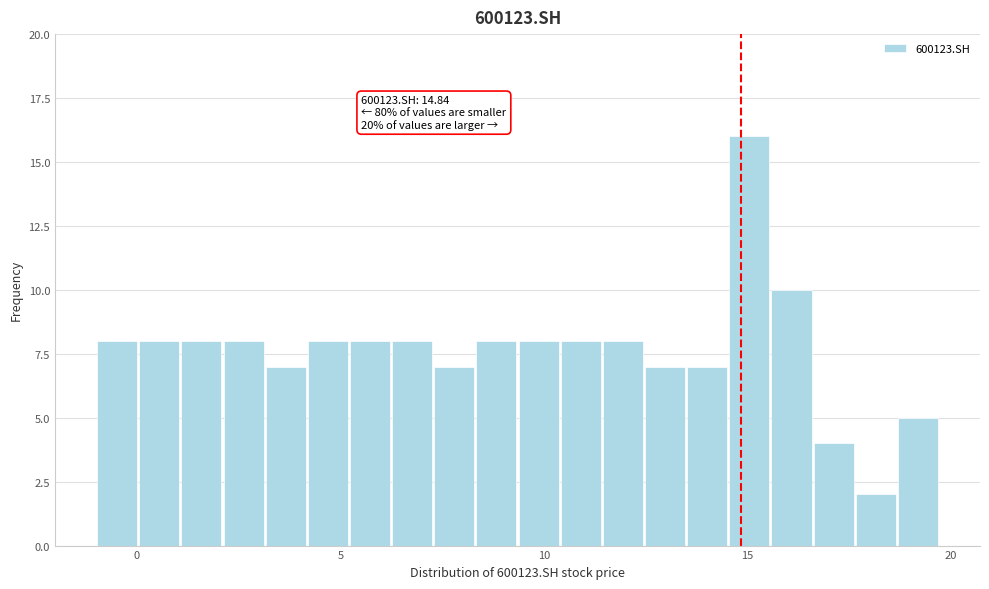

Around what value on the x-axis is the tallest bar? Give the approximate position of its centre, as read against the axis.

15.0